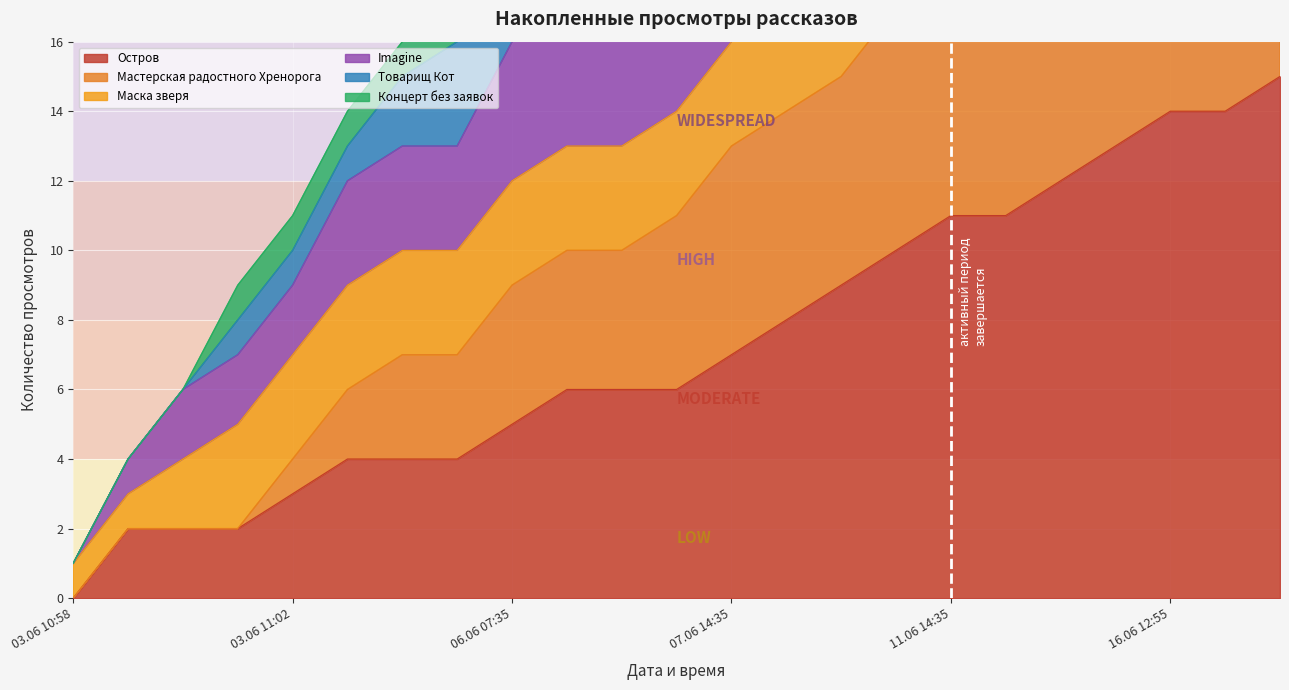

The Остров series shows 15 at 09.06 23:30. True or false?

False